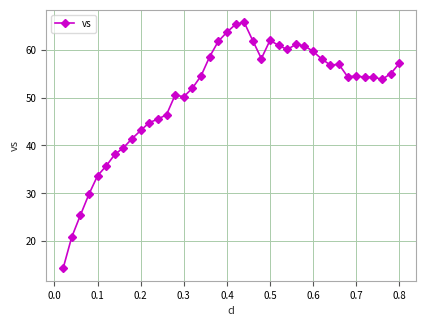

What is the greatest value displayed?

65.7